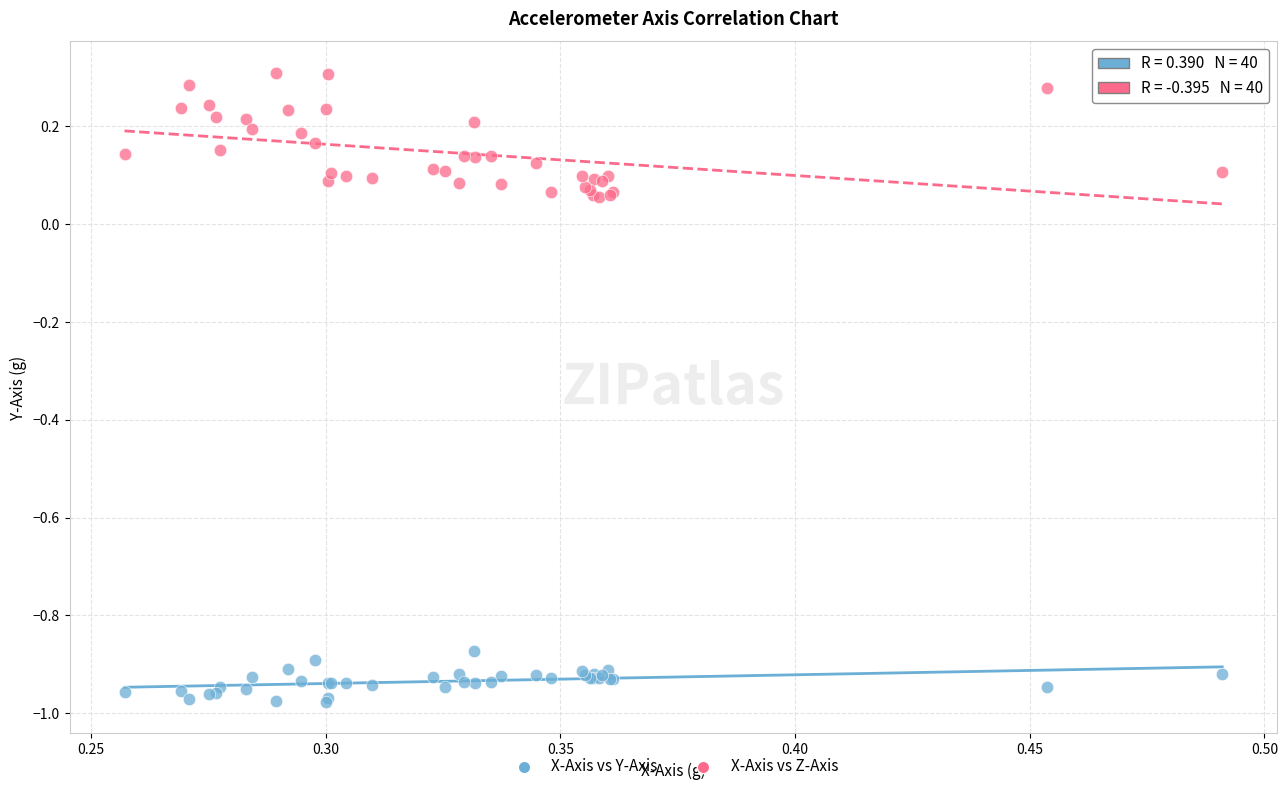

Which series has the widest spread of Y values?

X-Axis vs Z-Axis